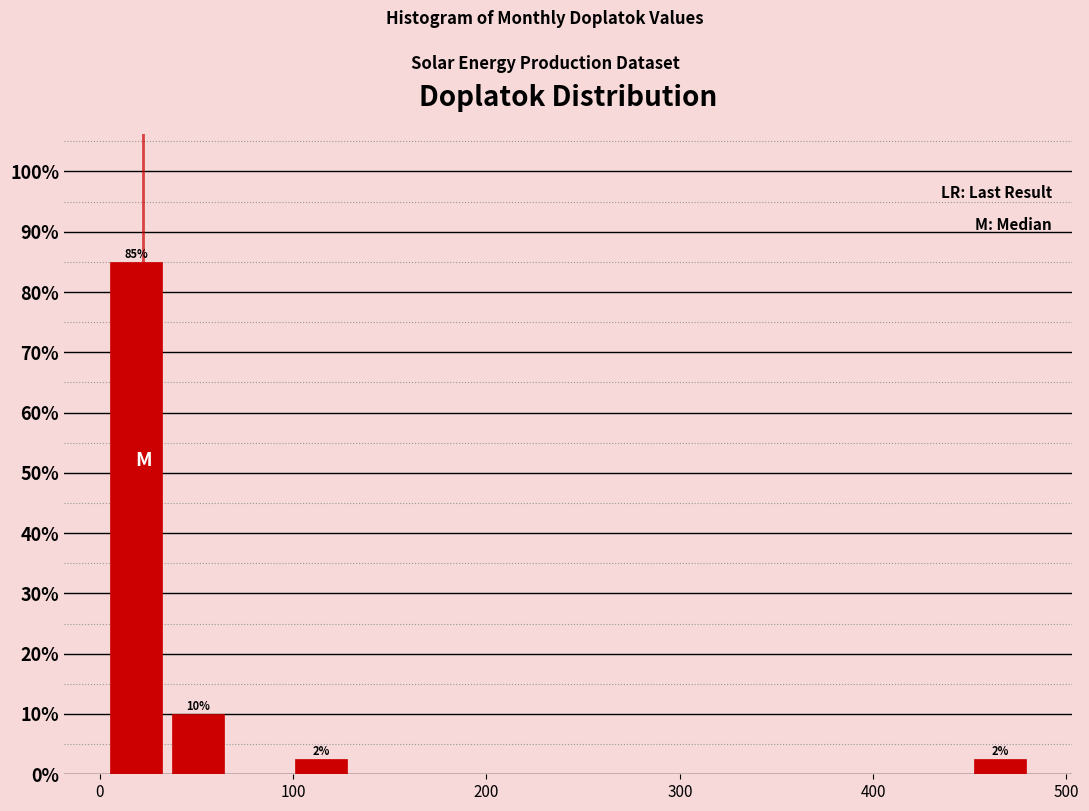

Around what value on the x-axis is the tallest bar? Give the approximate position of its centre, as read against the axis.

20